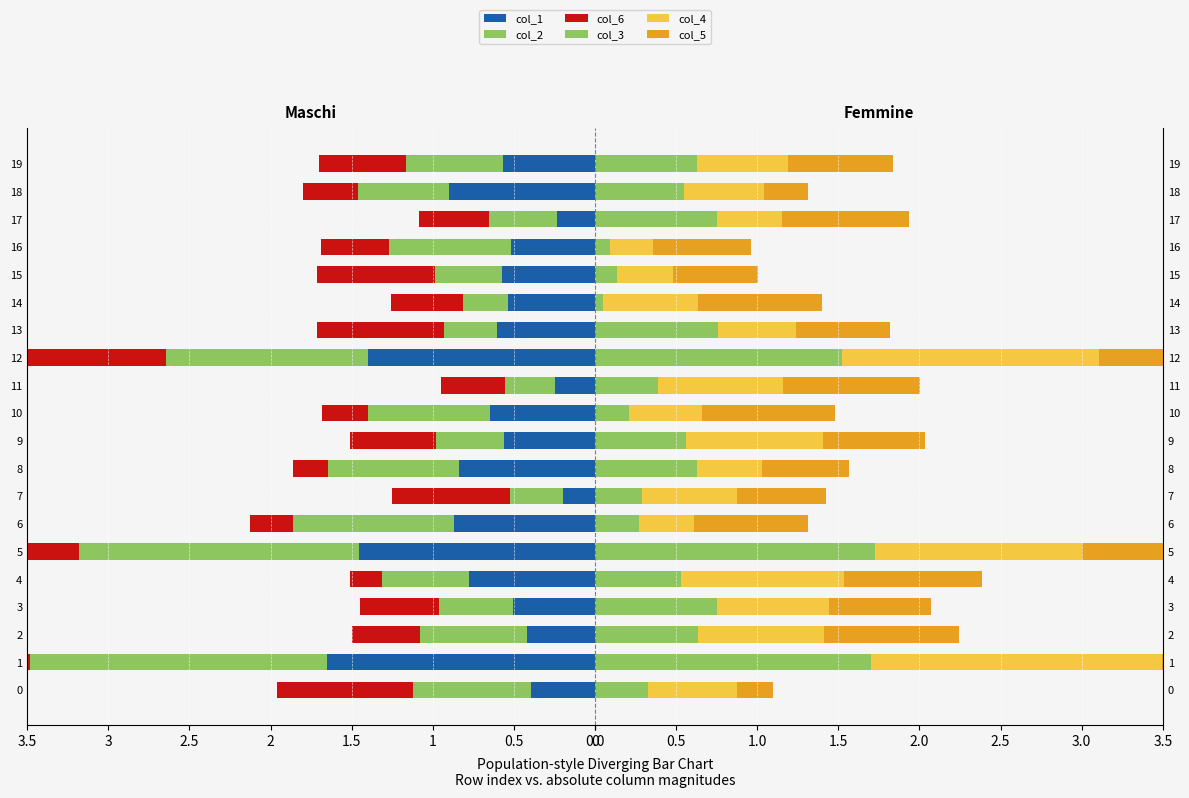

True or false: col_6 has a value of -0.4 at 11.

True